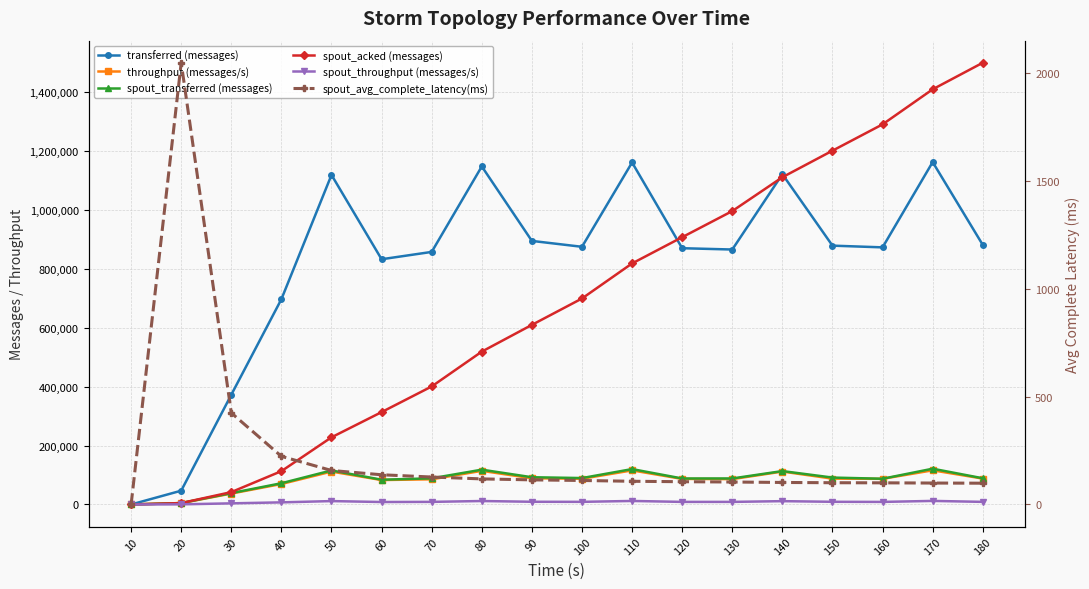

What value does the spout_acked (messages) series have at 40?

113120.0